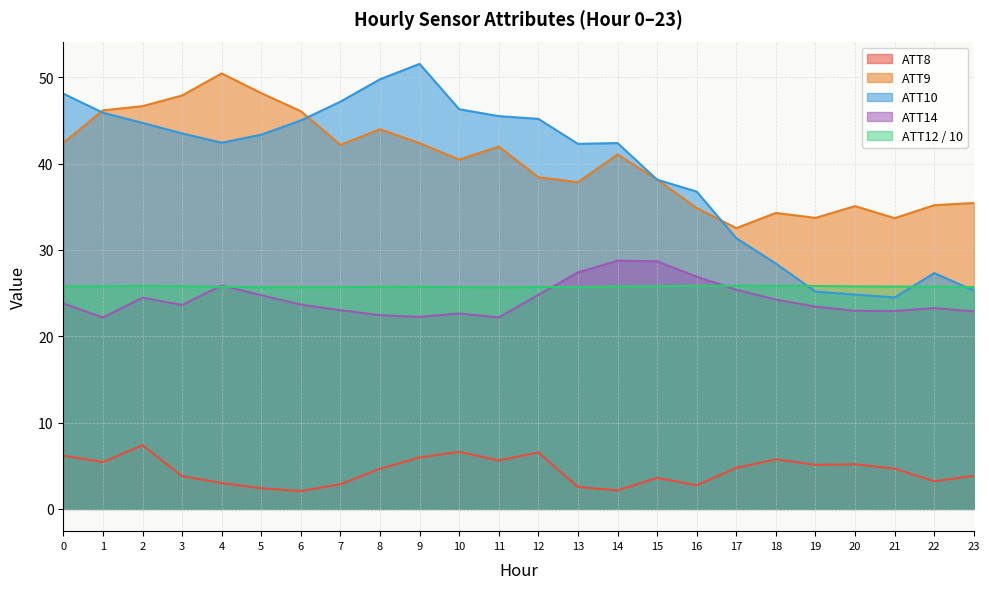

Reading right to left, what are all the values shown in this chart?

ATT8: 23=3.8	22=3.2	21=4.7	20=5.2	19=5.1	18=5.7	17=4.8	16=2.7	15=3.6	14=2.2	13=2.5	12=6.5	11=5.6	10=6.6	9=6.0	8=4.6	7=2.9	6=2.1	5=2.4	4=3.0	3=3.8	2=7.4	1=5.4	0=6.2
ATT9: 23=35.4	22=35.2	21=33.7	20=35.1	19=33.7	18=34.3	17=32.5	16=34.8	15=38.1	14=41.0	13=37.8	12=38.4	11=42.0	10=40.5	9=42.4	8=44.0	7=42.2	6=46.1	5=48.2	4=50.4	3=47.9	2=46.6	1=46.2	0=42.4
ATT10: 23=25.3	22=27.3	21=24.5	20=24.8	19=25.2	18=28.4	17=31.4	16=36.7	15=38.1	14=42.4	13=42.3	12=45.2	11=45.5	10=46.3	9=51.5	8=49.8	7=47.2	6=45.0	5=43.3	4=42.4	3=43.5	2=44.7	1=45.9	0=48.1
ATT12: 23=25.7	22=25.7	21=25.8	20=25.8	19=25.8	18=25.8	17=25.8	16=25.8	15=25.8	14=25.8	13=25.7	12=25.7	11=25.7	10=25.7	9=25.7	8=25.7	7=25.7	6=25.7	5=25.7	4=25.7	3=25.8	2=25.8	1=25.8	0=25.8
ATT14: 23=22.9	22=23.3	21=22.9	20=22.9	19=23.4	18=24.2	17=25.4	16=26.9	15=28.7	14=28.7	13=27.4	12=24.8	11=22.2	10=22.6	9=22.2	8=22.4	7=23.0	6=23.7	5=24.7	4=25.9	3=23.6	2=24.5	1=22.2	0=23.8